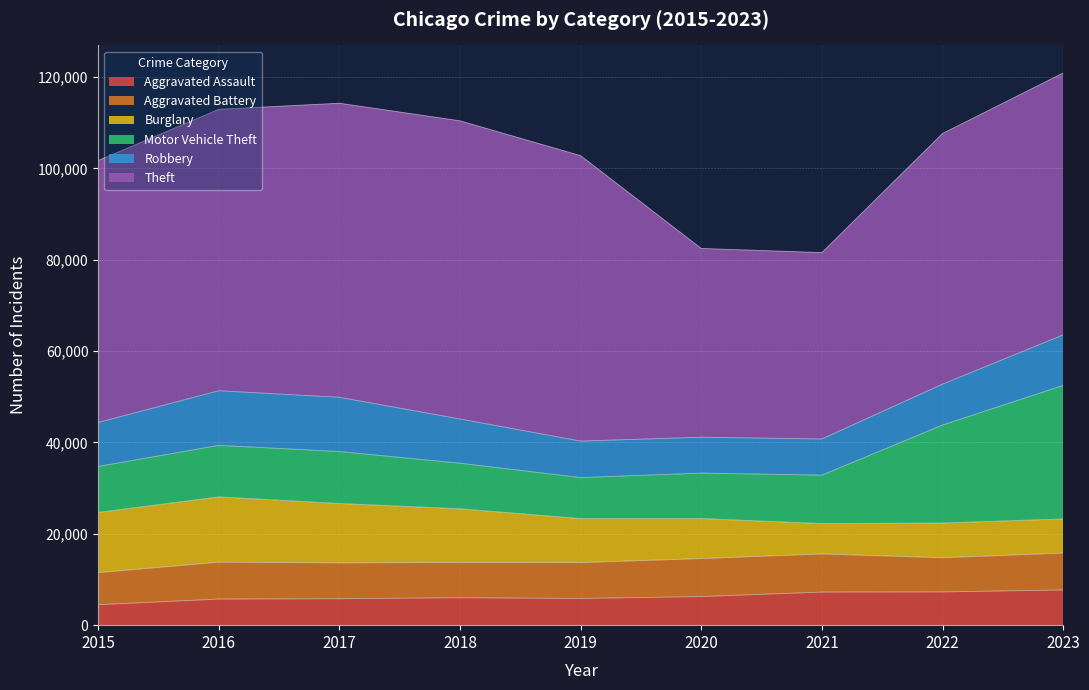

What is the approximate value of Burglary at 2021, to the nearest 50?

6650